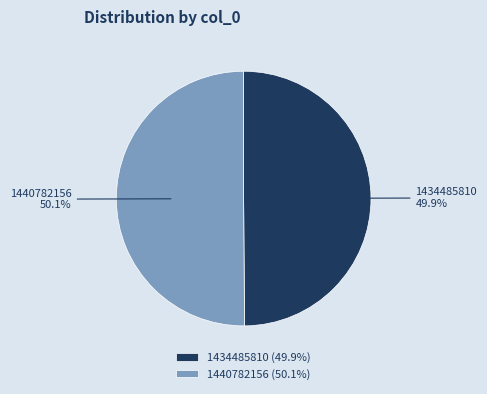

To the nearest percent, what is the average slice percentage?

50%